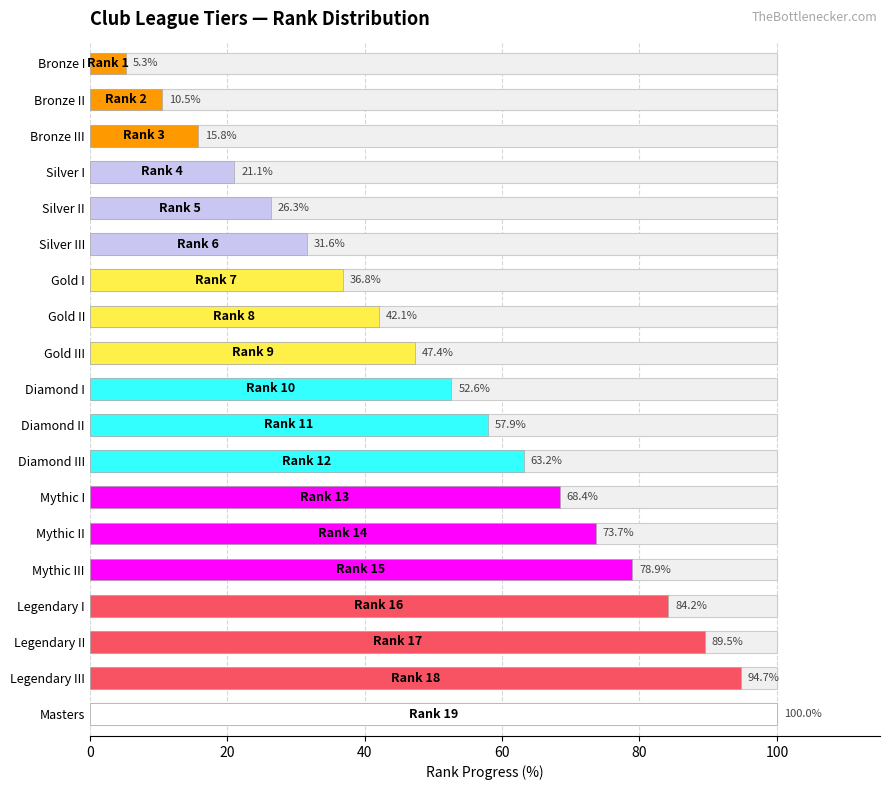

The value at Legendary II is 136.9. True or false?

False